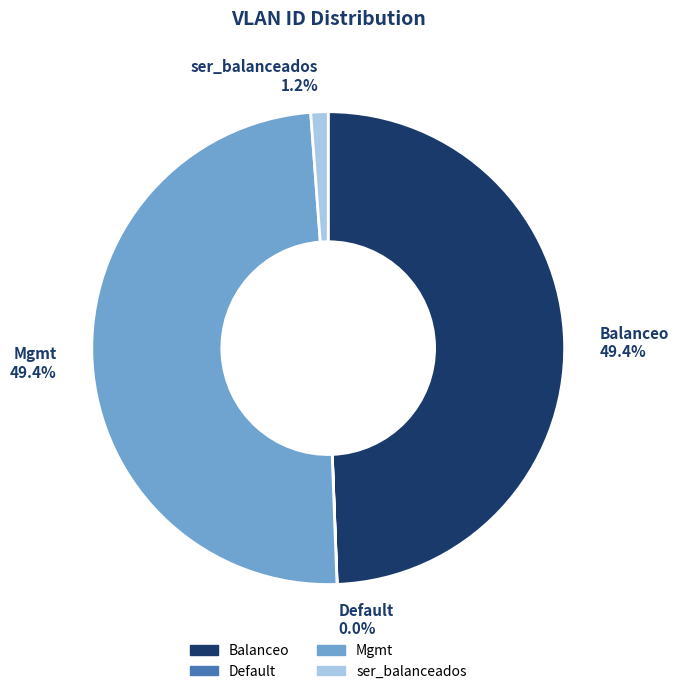

Is the sum of Mgmt and Balanceo greater than half?

Yes